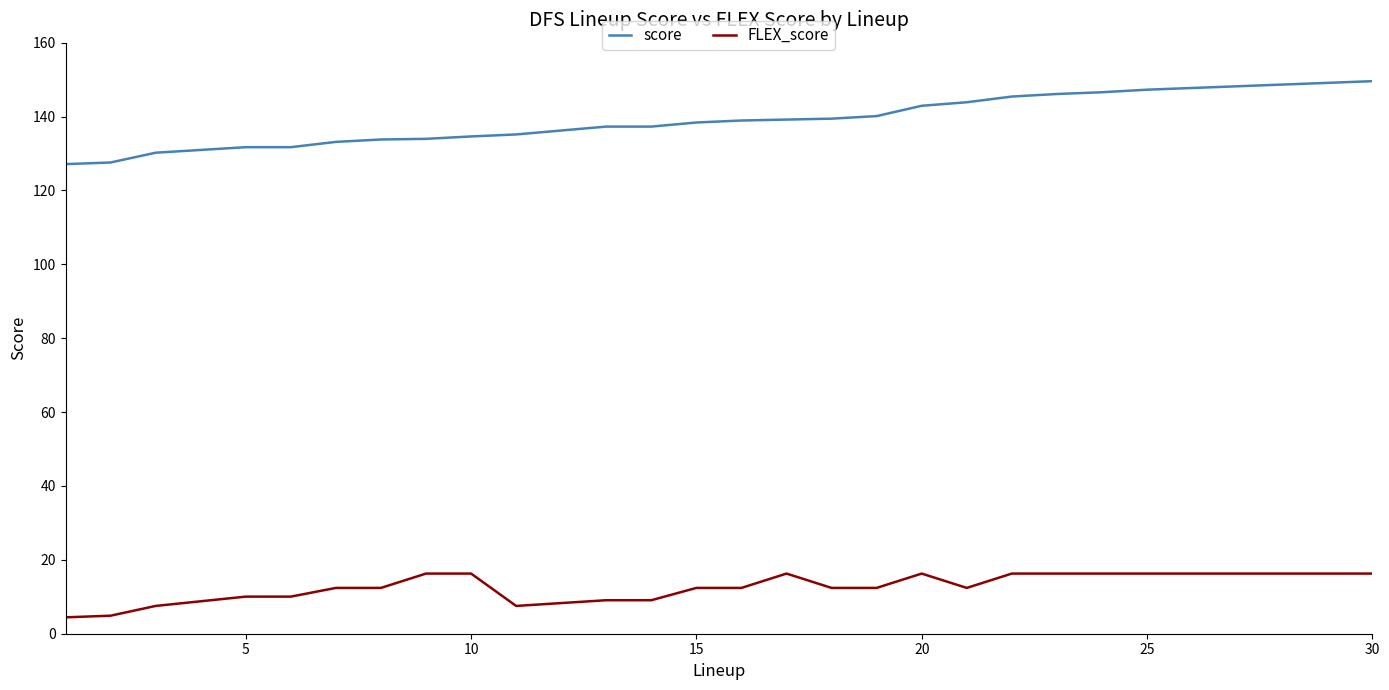

Rank the series by their maximum value, from highest to lowest.

score, FLEX_score